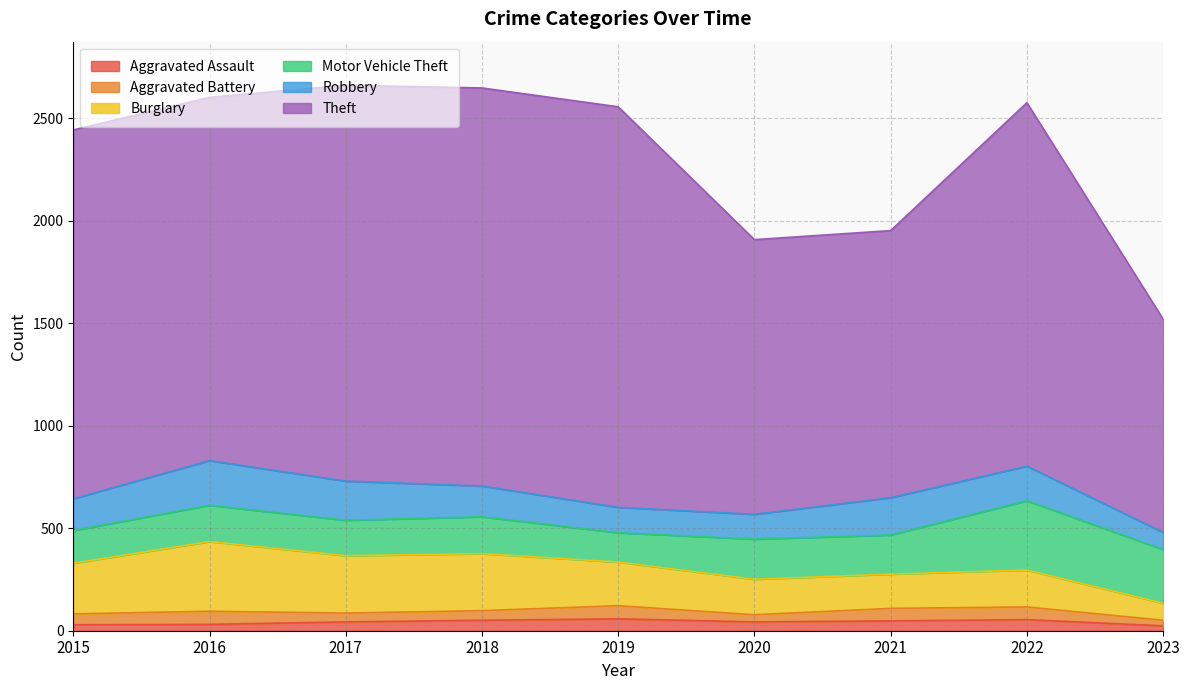

What is the smallest value displayed?

24